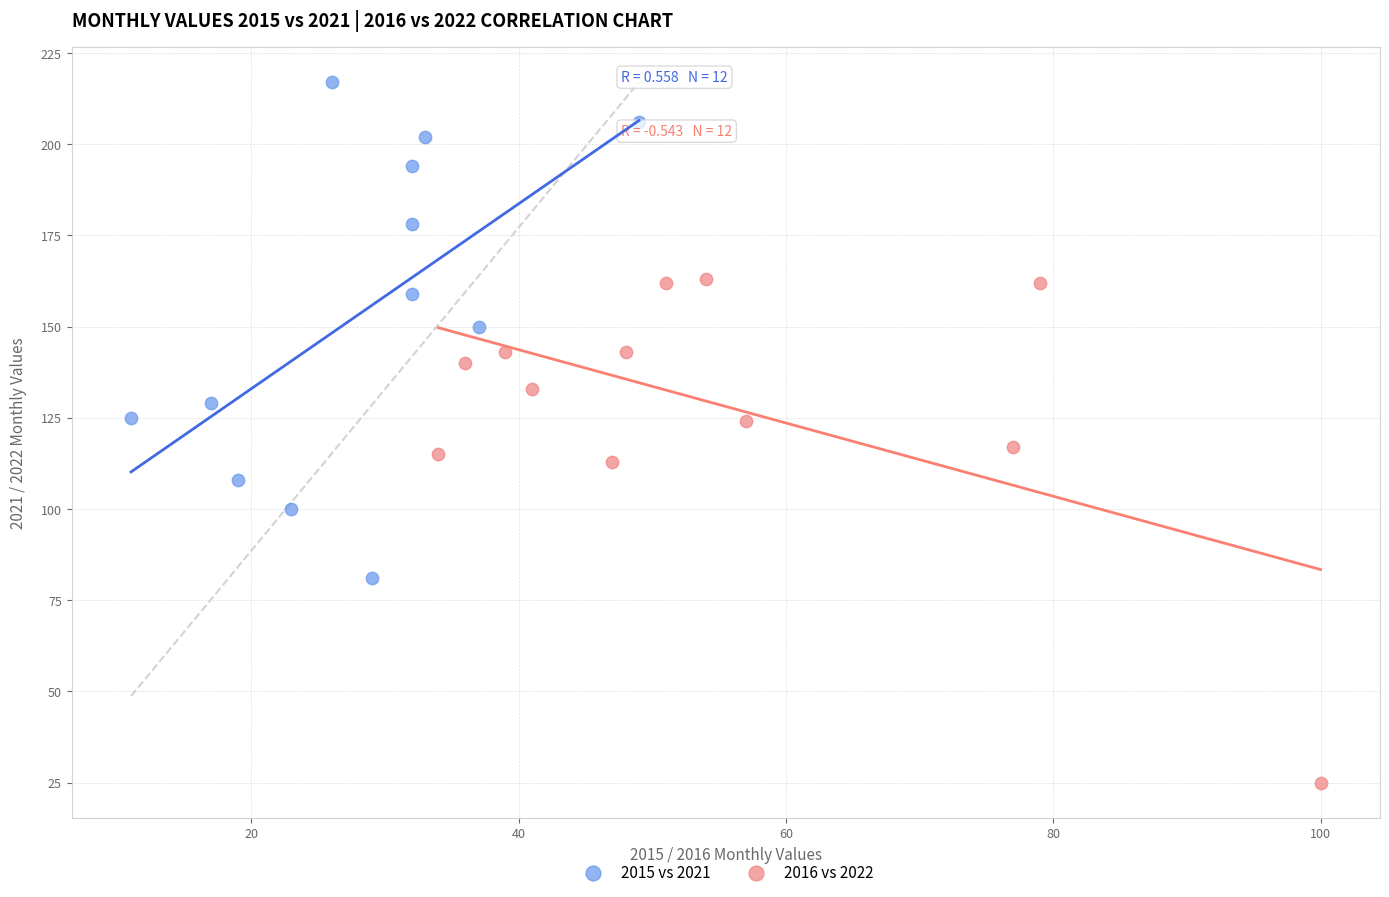

Which series reaches the maximum Y coordinate?

2015 vs 2021